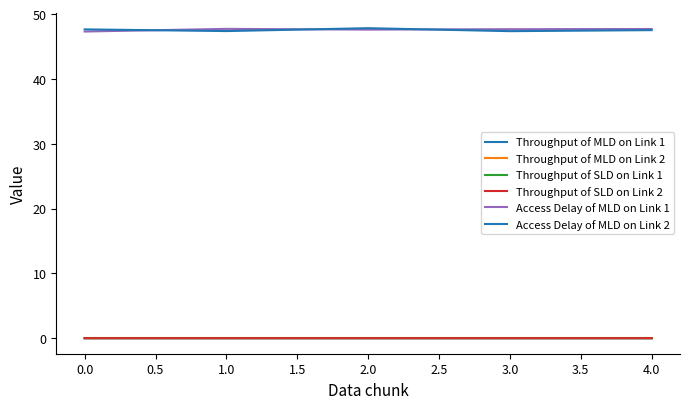

How many distinct data groups are displayed?

6